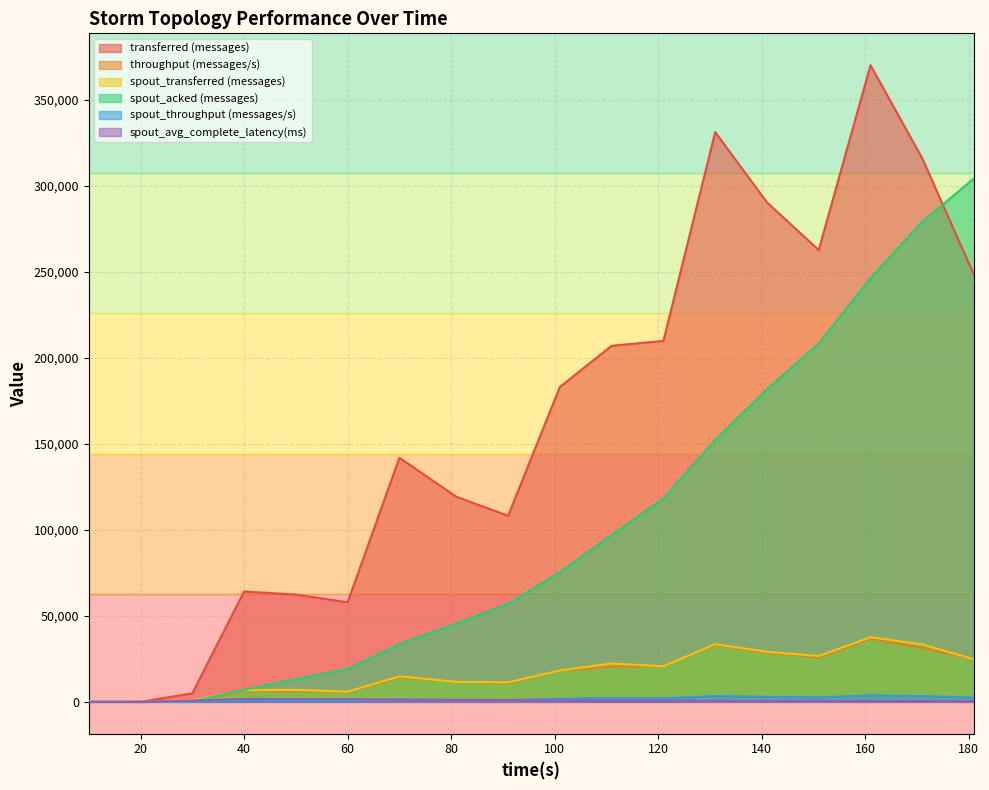

At which category is the sum across all series the highest?

161